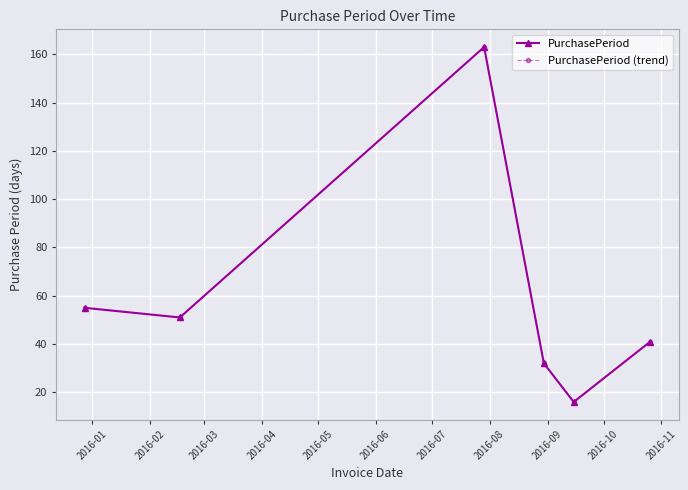

List the labels in order of PurchasePeriod (trend) value, largest first.

2016-03, 2016-01, 2016-02, 2016-06, 2016-04, 2016-05